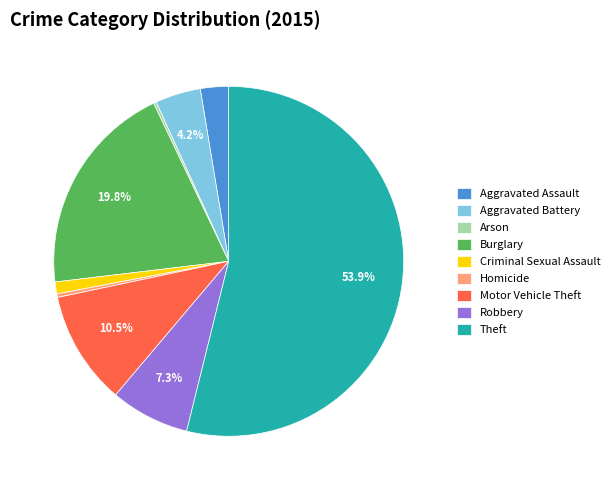

To the nearest percent, what percentage of the pie is Theft?

54%